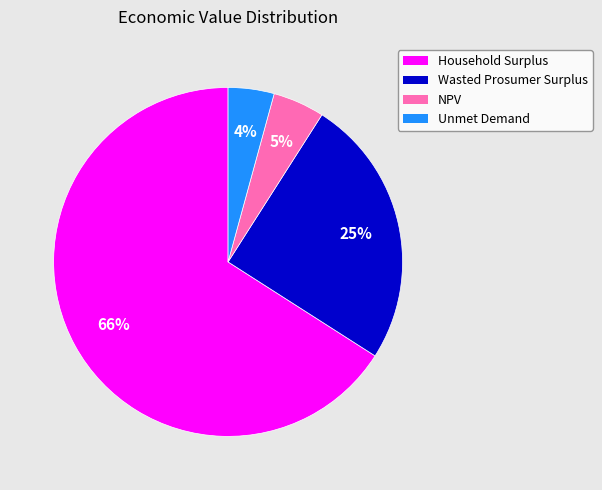

Does NPV represent more than half of the total?

No